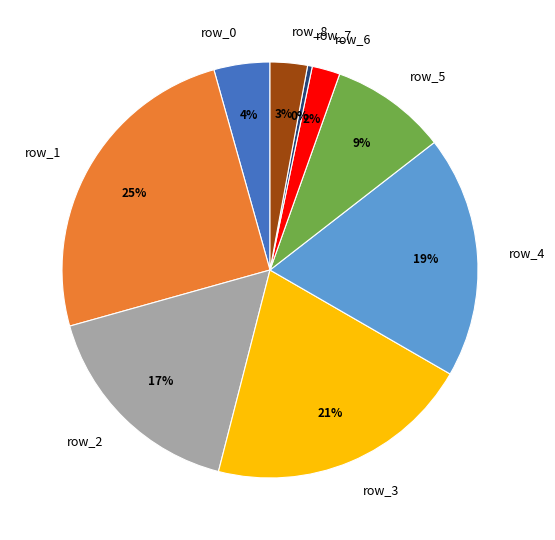

Between row_2 and row_8, which is larger?

row_2